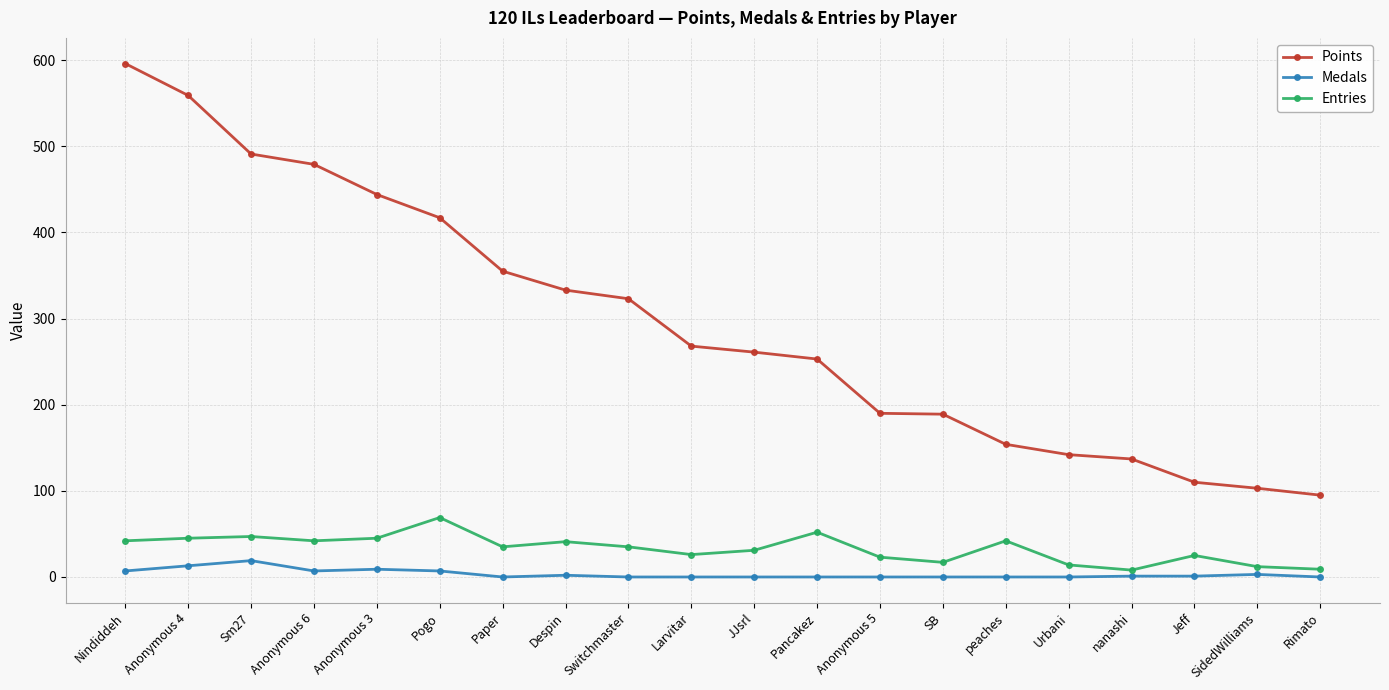

True or false: Points and Medals cross at least once.

False